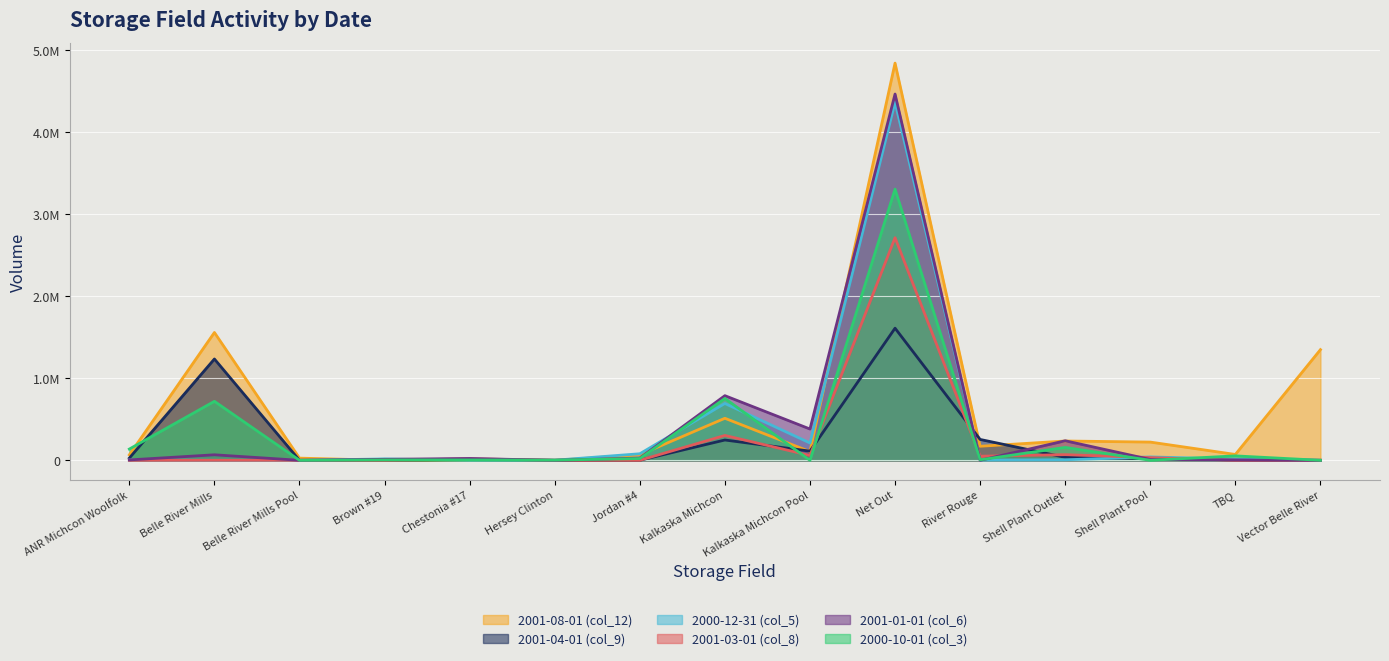

Where is the first local maximum for 2001-03-01 (col_8)?

Belle River Mills